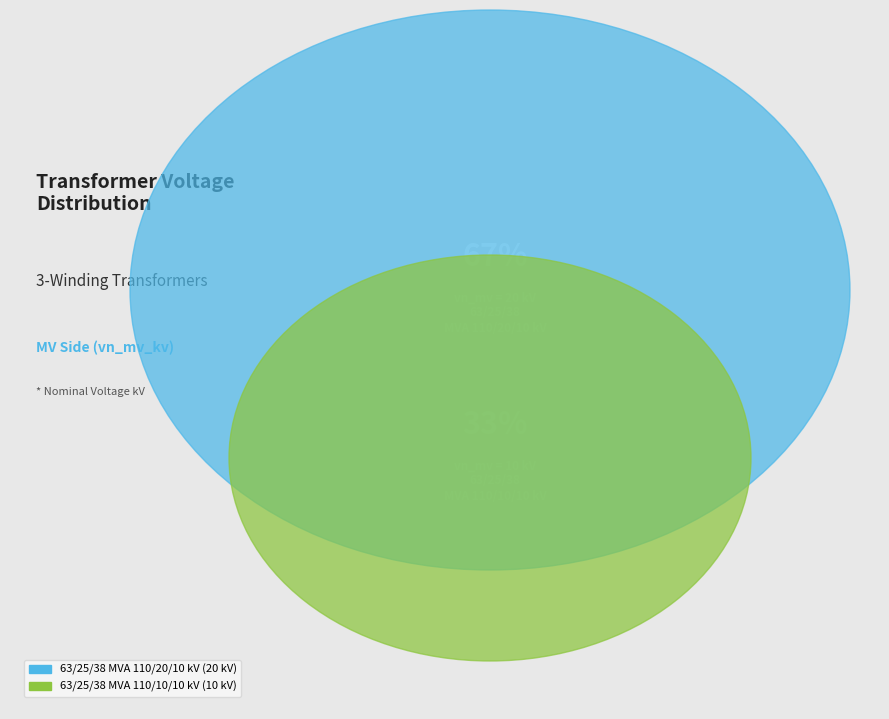

To the nearest percent, what portion does 63/25/38 MVA 110/10/10 kV represent?

33%